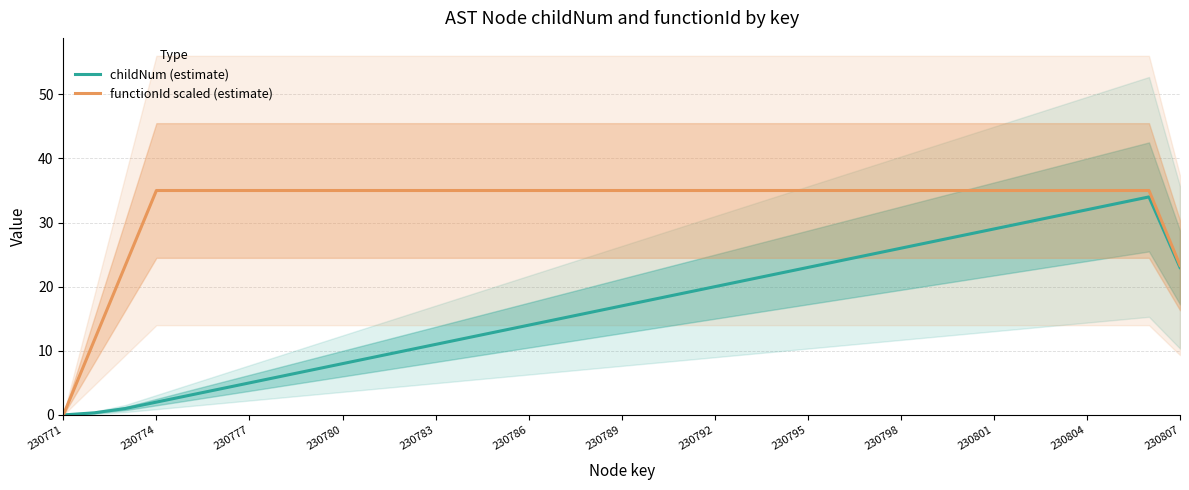

True or false: functionId scaled (estimate) has a value of 11.9 at 230807.

False